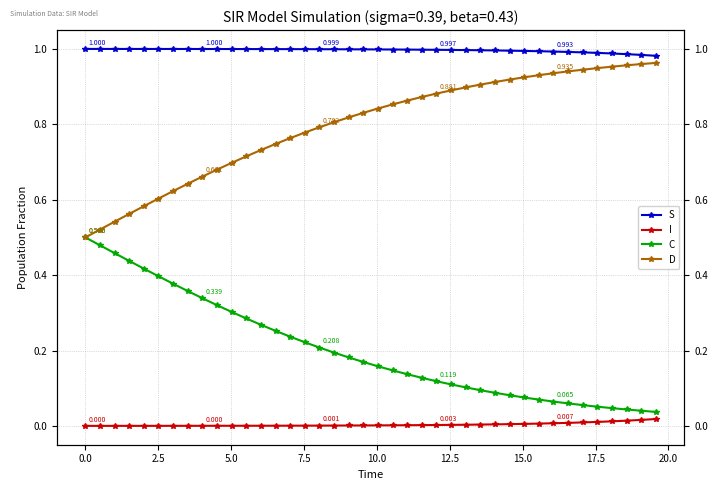

Is this an area chart (filled region under the line)?

No